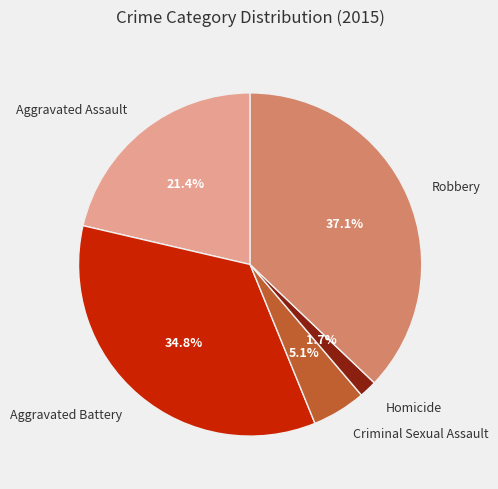

Is it true that Aggravated Assault is 14% of the pie?

False